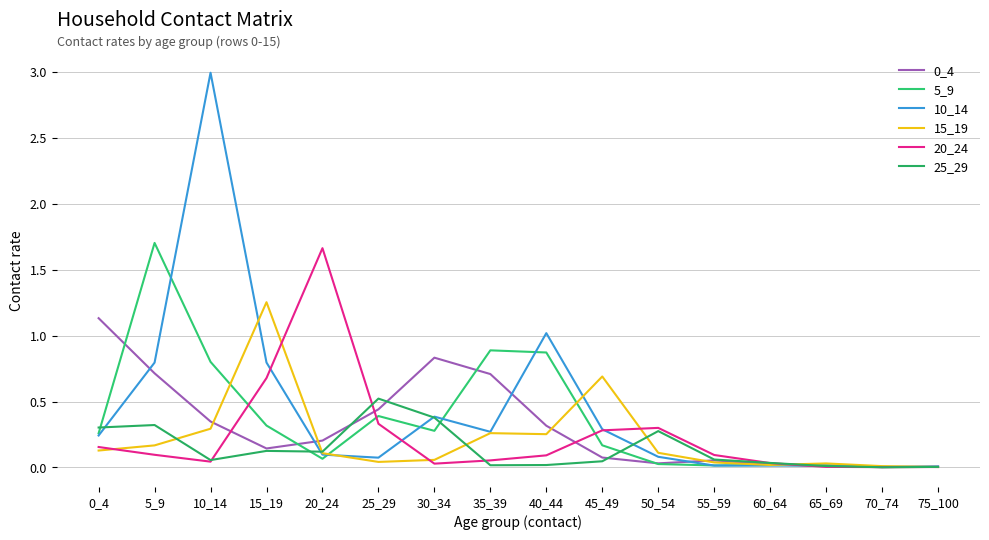

What is the sum of all 20_24 values?

3.9